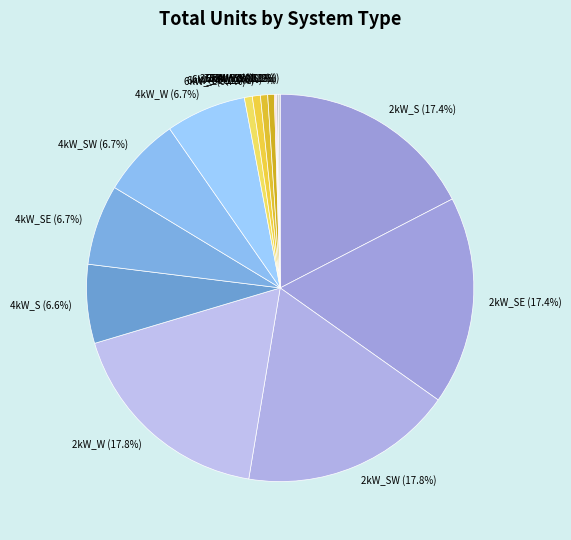

Approximately how many times larger is the value at 4kW_S compared to 6kW_S?

9.9